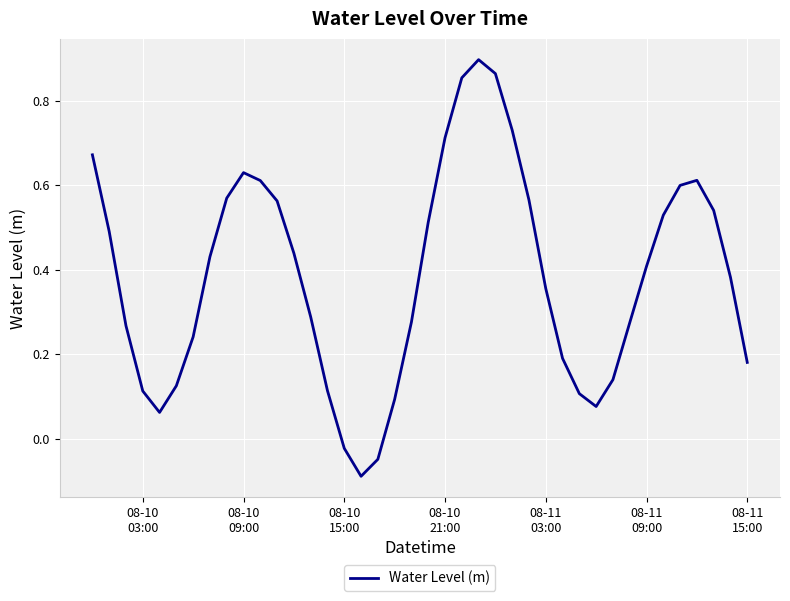

True or false: the data has more than 1 interior local peaks.

True